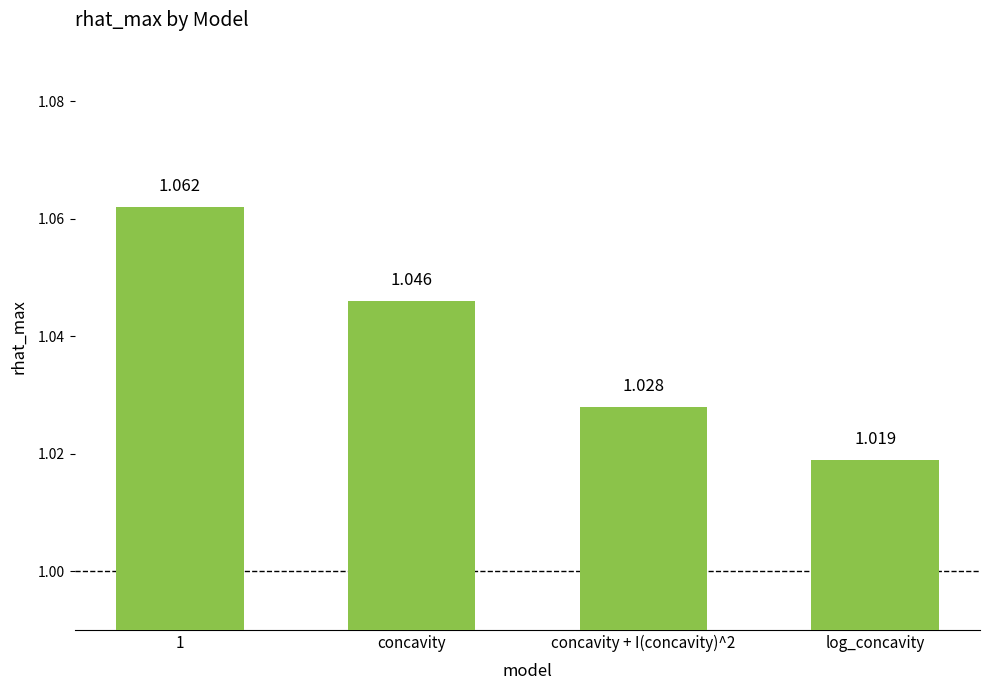

Between concavity + I(concavity)^2 and 1, which is larger?

1